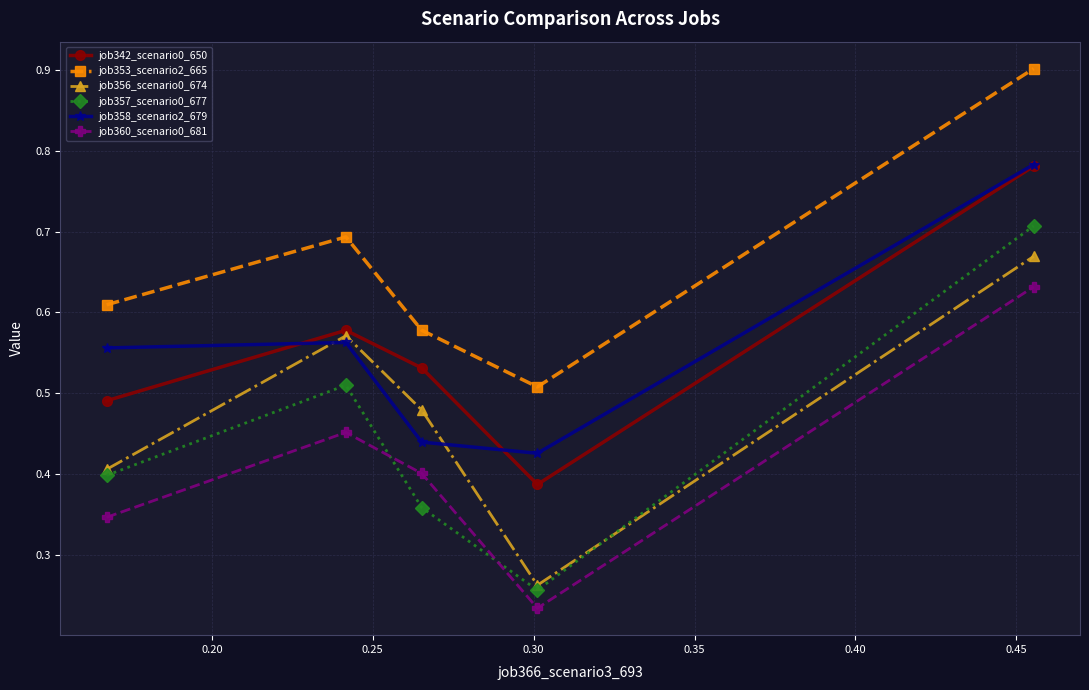

True or false: job356_scenario0_674 and job360_scenario0_681 intersect in this chart.

False